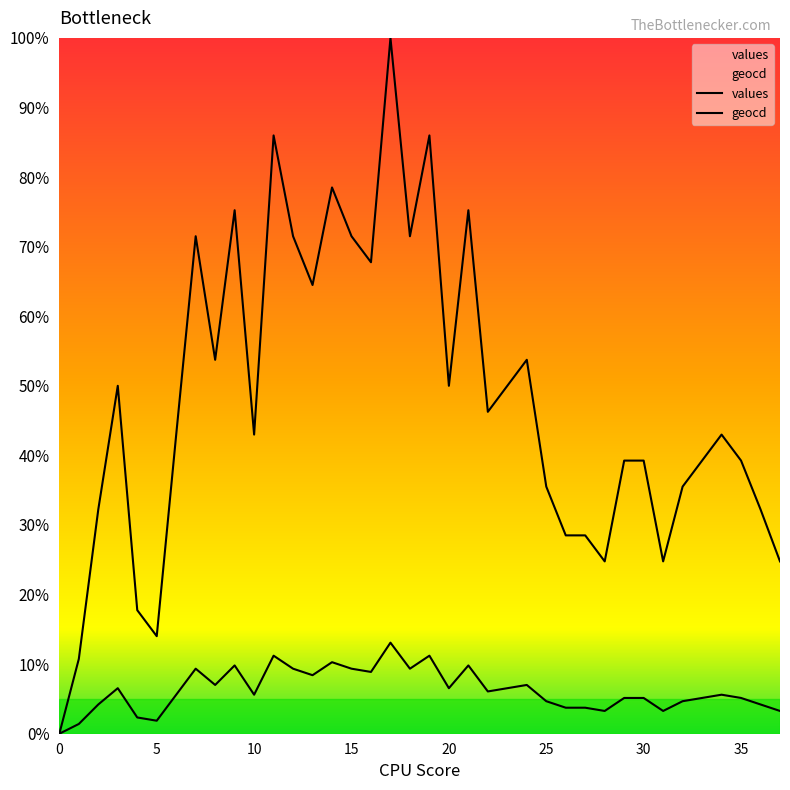

True or false: values and geocd intersect in this chart.

False